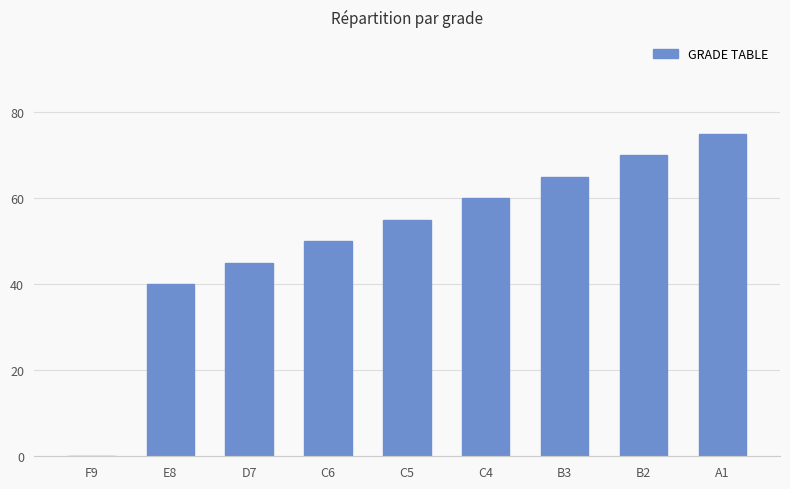

Where is the data nearest to the value 37?

E8